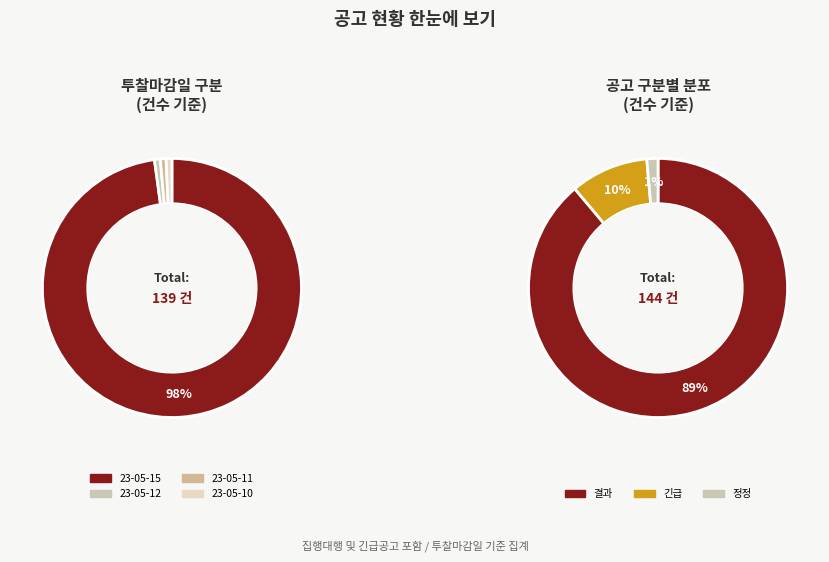

How many slices are in this pie chart?

4